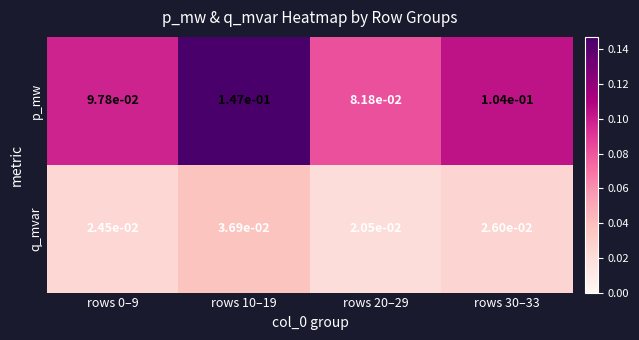

True or false: p_mw has a value of 0.0 at rows 10–19.

False